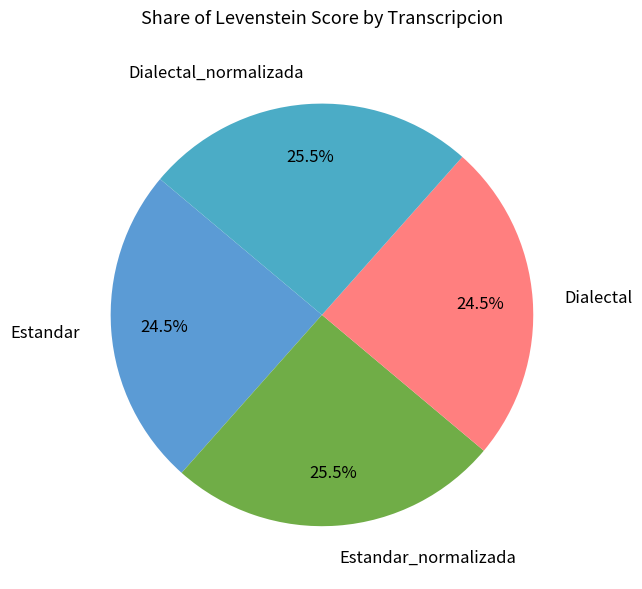

Between Estandar and Dialectal_normalizada, which is larger?

Dialectal_normalizada